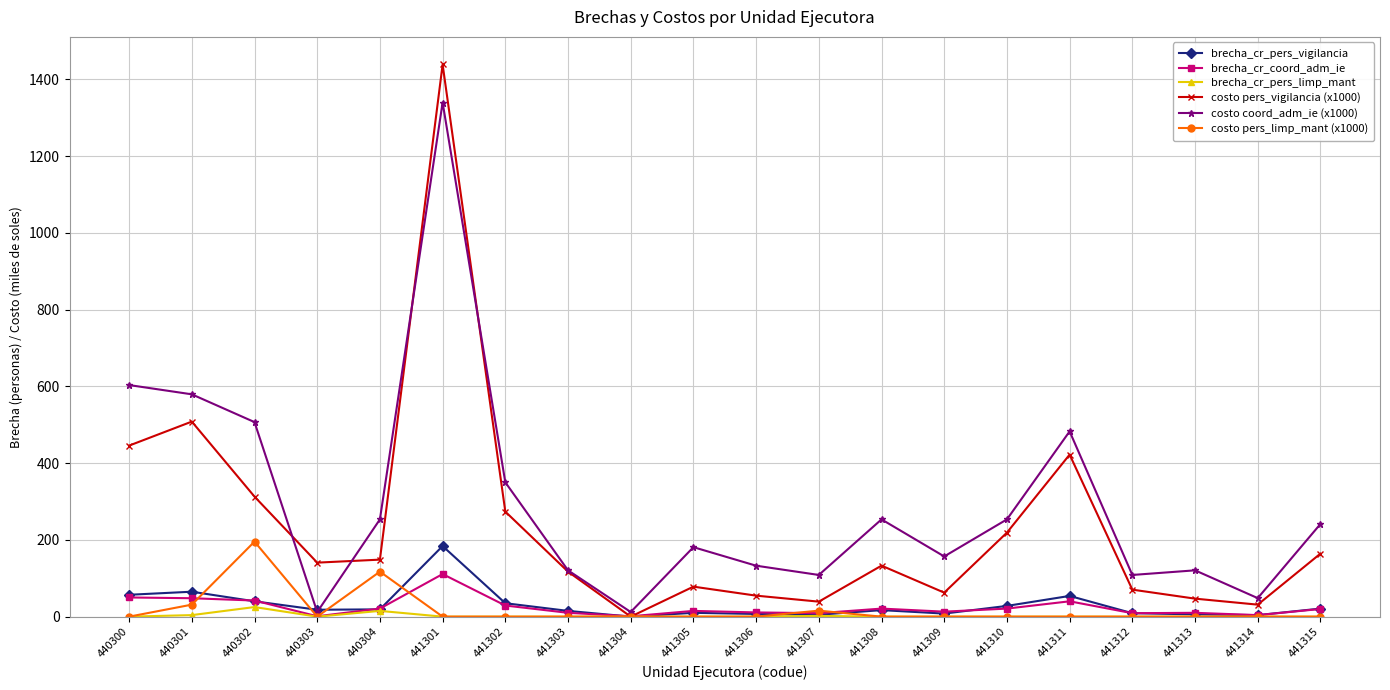

What is the difference between the maximum and minimum values in the brecha_cr_coord_adm_ie series?

110.0